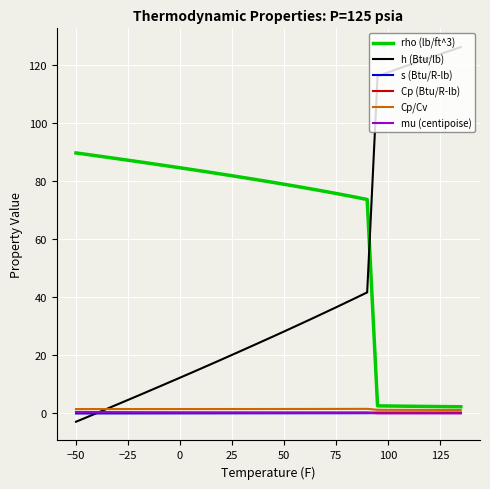

Which series has the largest range (max minus min)?

h (Btu/lb)